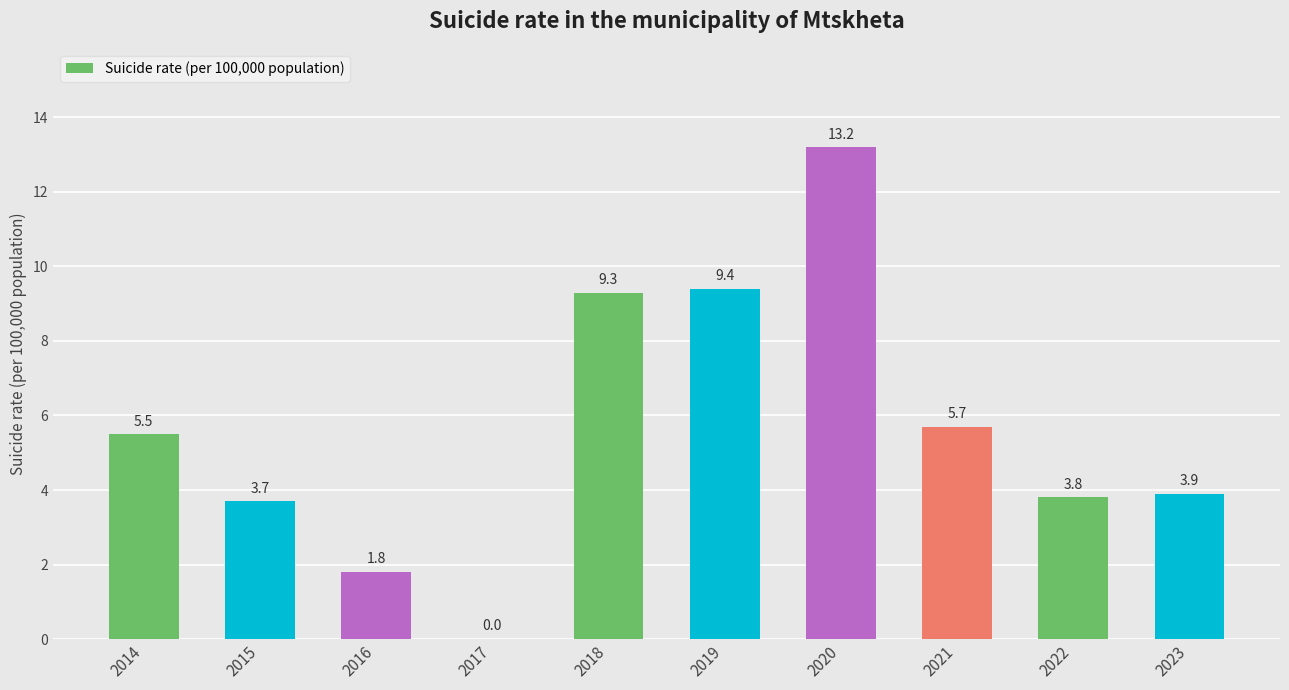

Reading left to right, what are all the values shown in this chart?

5.5	3.7	1.8	0.0	9.3	9.4	13.2	5.7	3.8	3.9